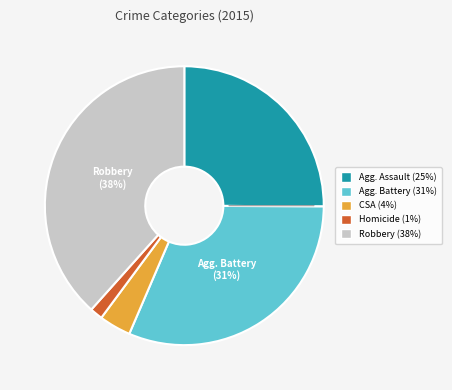

How many slices are in this pie chart?

5